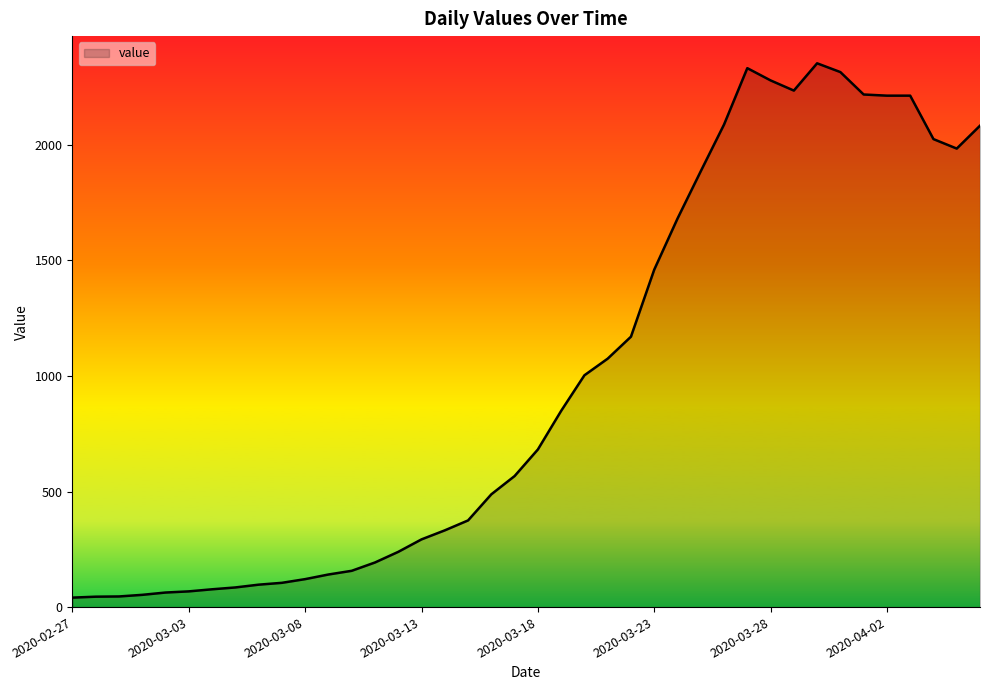

What is the maximum value shown in the chart?

2353